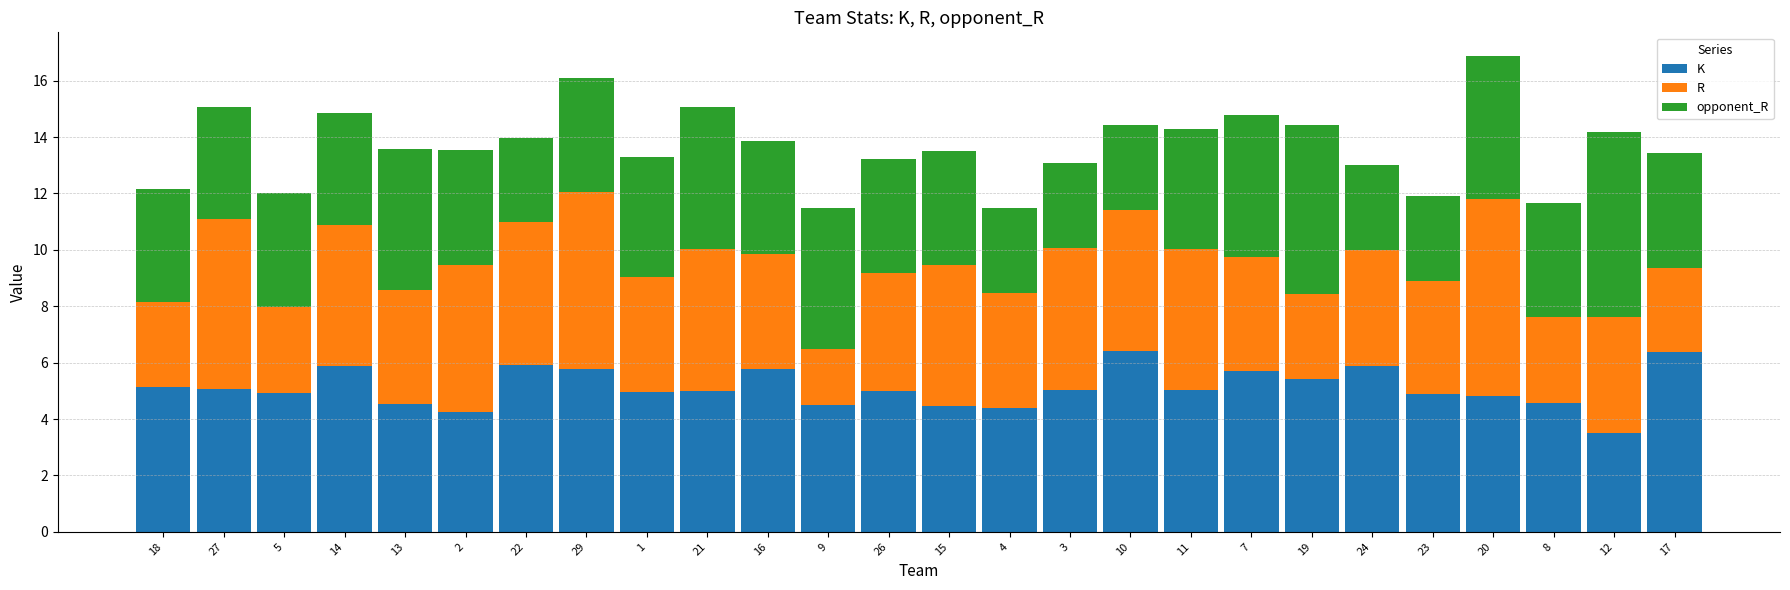

How many bars are there in total?

26